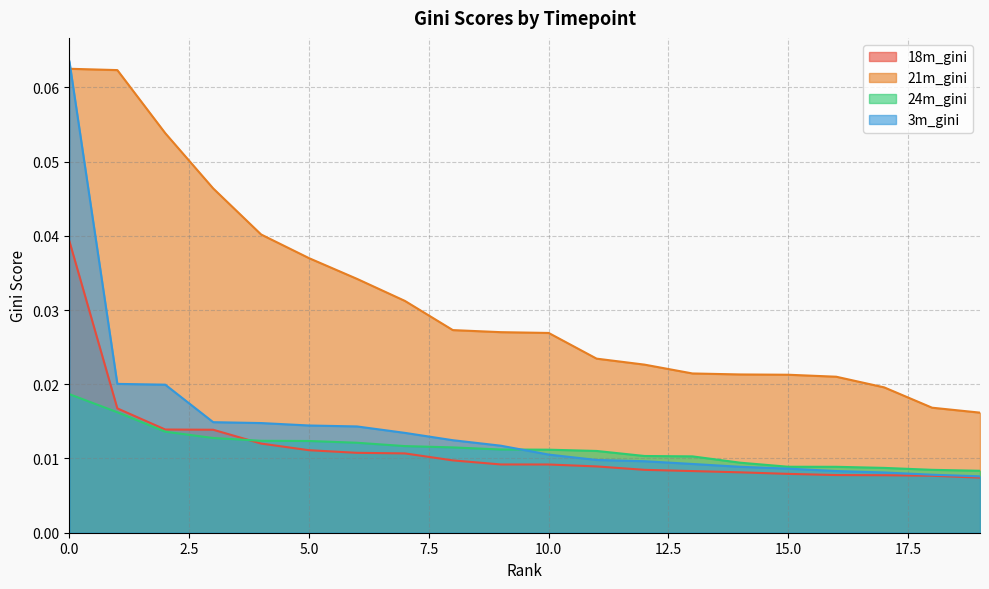

Reading left to right, list all the values displayed in this chart.

18m_gini: 0=0.0	1=0.0	2=0.0	3=0.0	4=0.0	5=0.0	6=0.0	7=0.0	8=0.0	9=0.0	10=0.0	11=0.0	12=0.0	13=0.0	14=0.0	15=0.0	16=0.0	17=0.0	18=0.0	19=0.0
21m_gini: 0=0.1	1=0.1	2=0.1	3=0.0	4=0.0	5=0.0	6=0.0	7=0.0	8=0.0	9=0.0	10=0.0	11=0.0	12=0.0	13=0.0	14=0.0	15=0.0	16=0.0	17=0.0	18=0.0	19=0.0
24m_gini: 0=0.0	1=0.0	2=0.0	3=0.0	4=0.0	5=0.0	6=0.0	7=0.0	8=0.0	9=0.0	10=0.0	11=0.0	12=0.0	13=0.0	14=0.0	15=0.0	16=0.0	17=0.0	18=0.0	19=0.0
3m_gini: 0=0.1	1=0.0	2=0.0	3=0.0	4=0.0	5=0.0	6=0.0	7=0.0	8=0.0	9=0.0	10=0.0	11=0.0	12=0.0	13=0.0	14=0.0	15=0.0	16=0.0	17=0.0	18=0.0	19=0.0